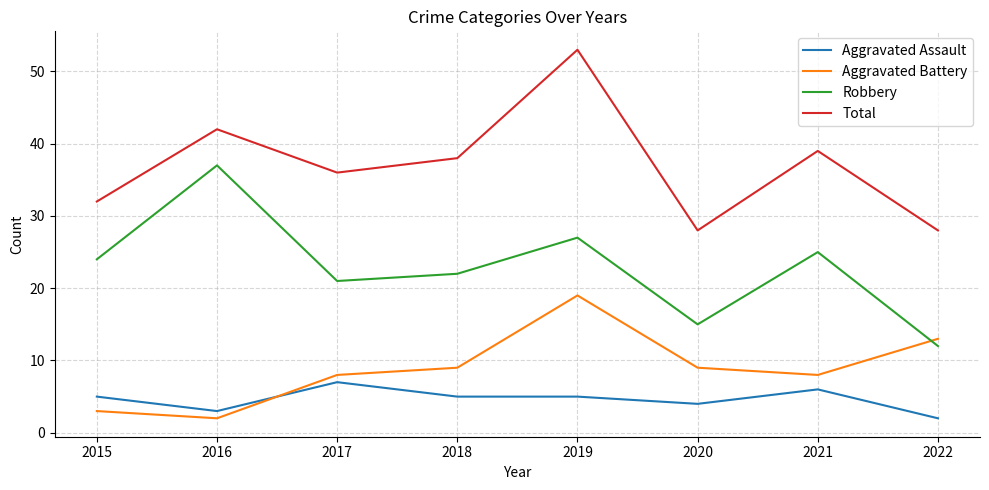

What is the total value across all series at 2015?

64